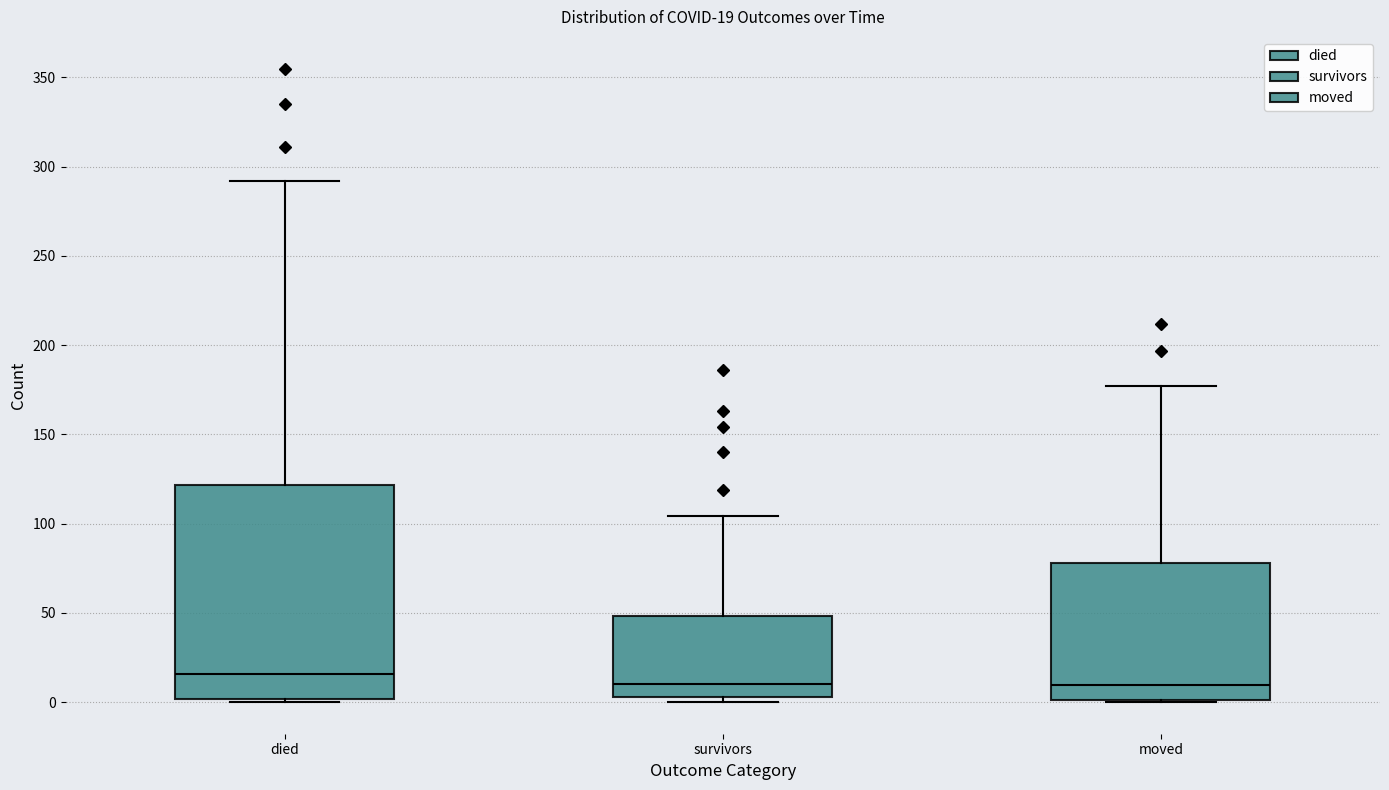

Which box has the highest median line?

died